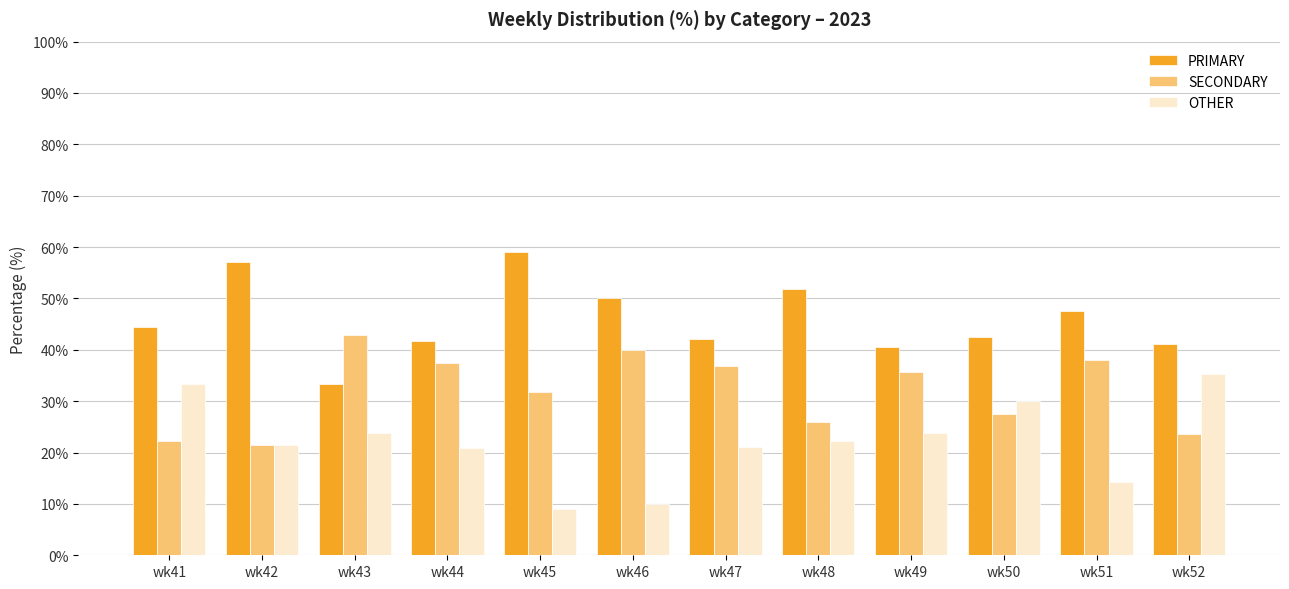

Is the value of OTHER at wk44 greater than the value of PRIMARY at wk42?

No